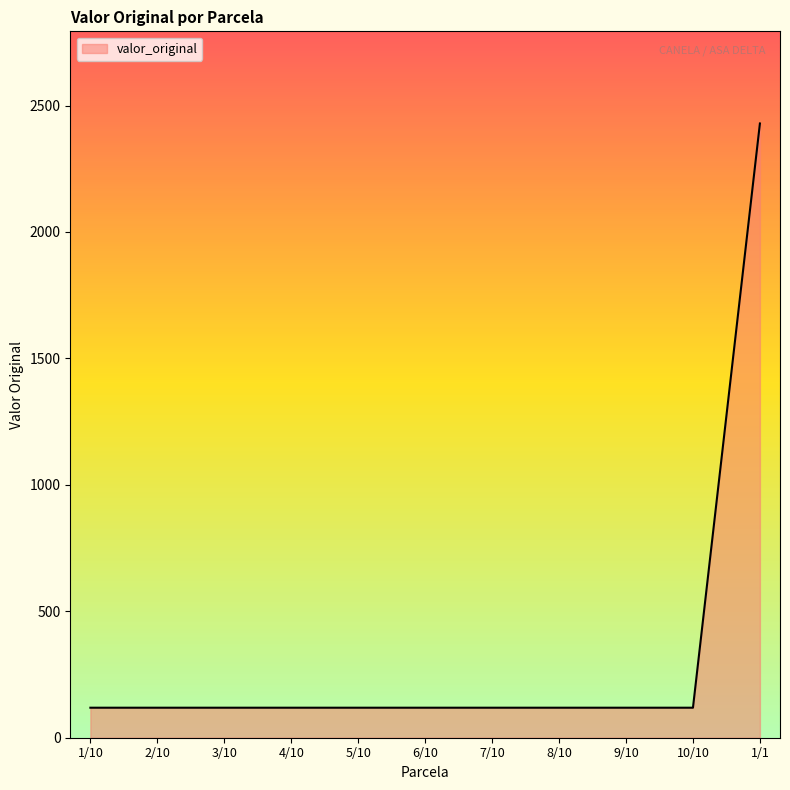

The value at 4/10 is 203.2. True or false?

False